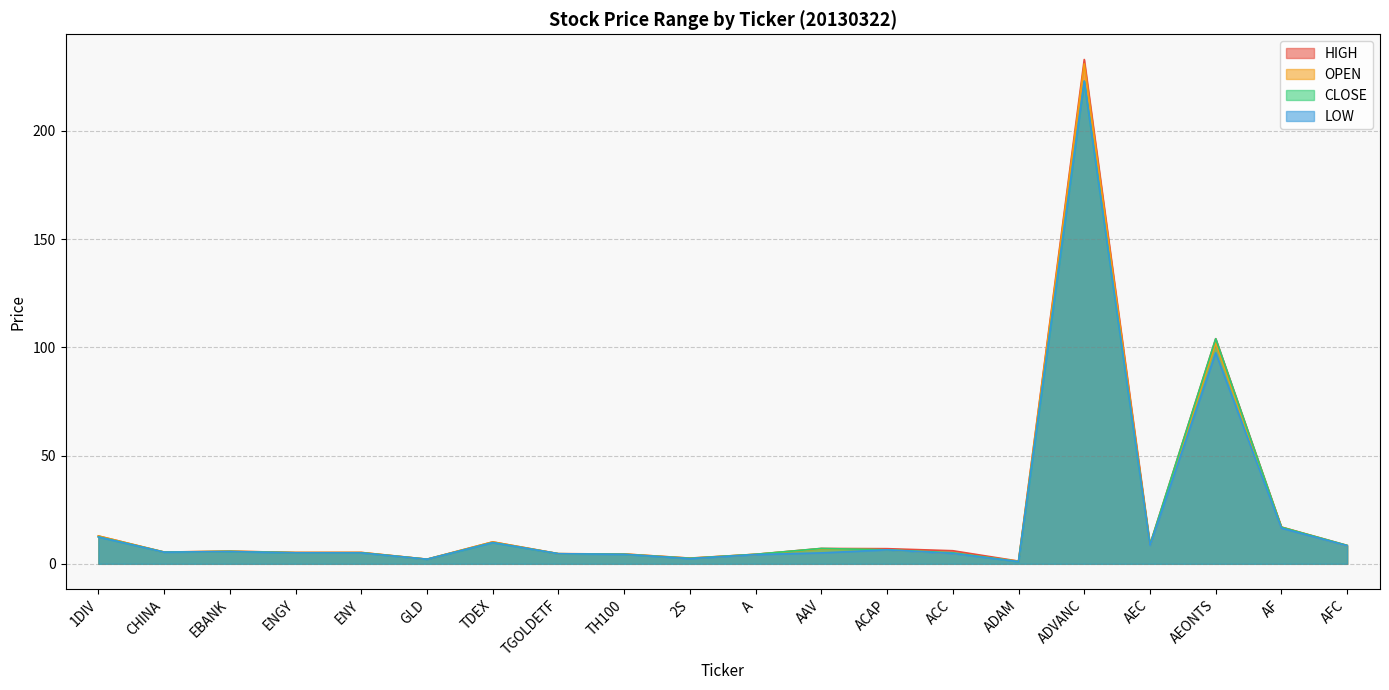

What is the sum of the HIGH values at AEC and AEONTS?

112.9